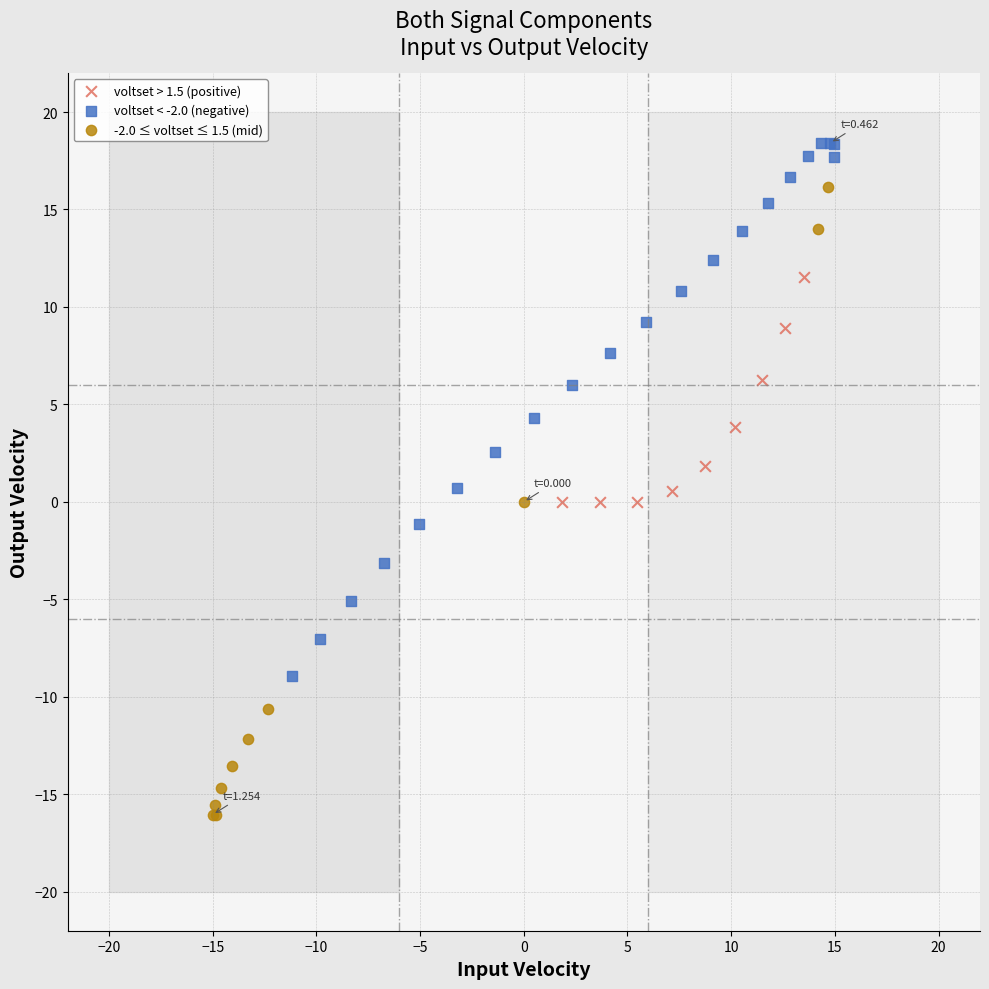

What are all the series names shown in the legend?

voltset > 1.5 (positive), voltset < -2.0 (negative), -2.0 ≤ voltset ≤ 1.5 (mid)